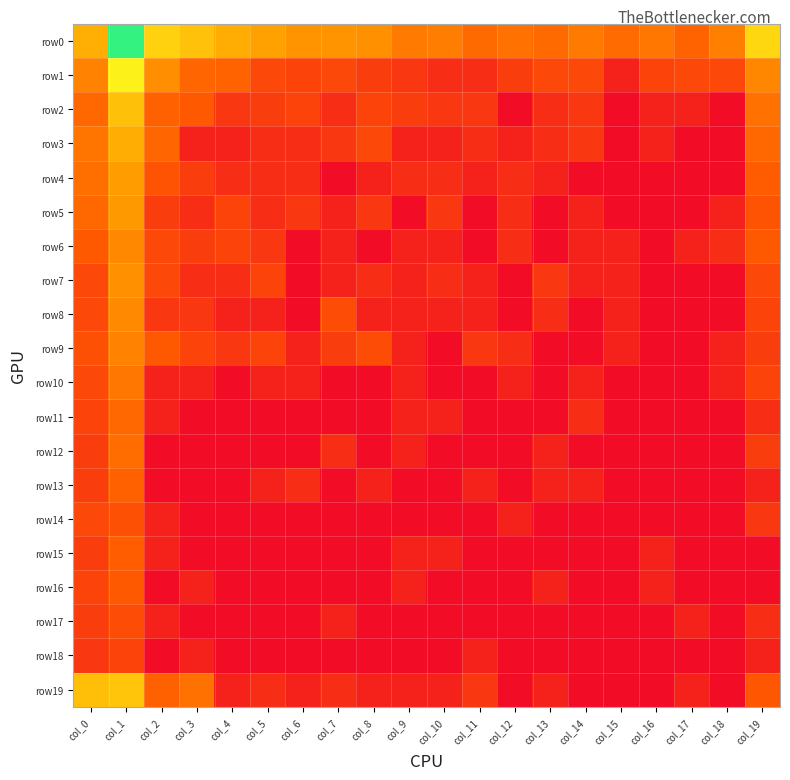

Reading left to right, list all the values displayed in this chart.

row0: col_0=5.3	col_1=9.9	col_2=6.4	col_3=5.9	col_4=5.2	col_5=4.8	col_6=4.4	col_7=4.4	col_8=4.3	col_9=3.6	col_10=3.7	col_11=3.0	col_12=3.3	col_13=3.0	col_14=3.6	col_15=3.1	col_16=3.4	col_17=2.8	col_18=3.8	col_19=6.6
row1: col_0=3.9	col_1=7.5	col_2=4.2	col_3=2.9	col_4=2.8	col_5=1.9	col_6=1.8	col_7=1.9	col_8=1.6	col_9=1.4	col_10=1.1	col_11=1.1	col_12=1.6	col_13=1.9	col_14=1.9	col_15=0.7	col_16=1.8	col_17=1.9	col_18=1.9	col_19=4.0
row2: col_0=2.9	col_1=5.9	col_2=2.8	col_3=2.5	col_4=1.4	col_5=1.6	col_6=1.8	col_7=1.1	col_8=1.8	col_9=1.6	col_10=1.4	col_11=1.4	col_12=0.0	col_13=1.1	col_14=1.4	col_15=0.0	col_16=0.7	col_17=0.7	col_18=0.0	col_19=3.3
row3: col_0=3.4	col_1=5.2	col_2=2.9	col_3=0.7	col_4=0.7	col_5=1.1	col_6=1.1	col_7=1.4	col_8=1.9	col_9=0.7	col_10=0.7	col_11=1.1	col_12=0.7	col_13=1.1	col_14=1.4	col_15=0.0	col_16=0.7	col_17=0.0	col_18=0.0	col_19=3.0
row4: col_0=3.2	col_1=4.7	col_2=2.3	col_3=1.6	col_4=1.1	col_5=1.1	col_6=1.1	col_7=0.0	col_8=0.7	col_9=1.1	col_10=1.1	col_11=0.7	col_12=1.1	col_13=0.7	col_14=0.0	col_15=0.0	col_16=0.0	col_17=0.0	col_18=0.0	col_19=2.6
row5: col_0=2.9	col_1=4.6	col_2=1.6	col_3=1.1	col_4=1.8	col_5=1.1	col_6=1.4	col_7=0.7	col_8=1.4	col_9=0.0	col_10=1.4	col_11=0.0	col_12=1.1	col_13=0.0	col_14=0.7	col_15=0.0	col_16=0.0	col_17=0.0	col_18=0.7	col_19=2.3
row6: col_0=2.5	col_1=4.0	col_2=1.9	col_3=1.6	col_4=1.8	col_5=1.4	col_6=0.0	col_7=0.7	col_8=0.0	col_9=0.7	col_10=0.7	col_11=0.0	col_12=1.1	col_13=0.0	col_14=0.7	col_15=0.7	col_16=0.0	col_17=0.7	col_18=1.1	col_19=2.5
row7: col_0=1.9	col_1=4.3	col_2=1.9	col_3=1.1	col_4=1.1	col_5=1.8	col_6=0.0	col_7=0.7	col_8=1.1	col_9=0.7	col_10=1.1	col_11=0.7	col_12=0.0	col_13=1.4	col_14=0.7	col_15=0.7	col_16=0.0	col_17=0.0	col_18=0.0	col_19=1.9
row8: col_0=1.9	col_1=4.1	col_2=1.4	col_3=1.4	col_4=0.7	col_5=0.7	col_6=0.0	col_7=2.1	col_8=0.7	col_9=0.7	col_10=0.7	col_11=0.7	col_12=0.0	col_13=1.1	col_14=0.0	col_15=0.7	col_16=0.0	col_17=0.0	col_18=0.0	col_19=1.8
row9: col_0=2.2	col_1=3.8	col_2=2.5	col_3=1.8	col_4=1.4	col_5=1.8	col_6=0.7	col_7=1.6	col_8=2.1	col_9=0.7	col_10=0.0	col_11=1.4	col_12=1.1	col_13=0.0	col_14=0.0	col_15=0.7	col_16=0.0	col_17=0.0	col_18=0.7	col_19=1.6
row10: col_0=1.9	col_1=3.5	col_2=0.7	col_3=0.7	col_4=0.0	col_5=0.7	col_6=0.7	col_7=0.0	col_8=0.0	col_9=0.7	col_10=0.0	col_11=0.0	col_12=0.7	col_13=0.0	col_14=0.7	col_15=0.0	col_16=0.0	col_17=0.0	col_18=0.7	col_19=1.8
row11: col_0=1.8	col_1=2.9	col_2=0.7	col_3=0.0	col_4=0.0	col_5=0.0	col_6=0.0	col_7=0.0	col_8=0.0	col_9=0.7	col_10=0.7	col_11=0.0	col_12=0.0	col_13=0.0	col_14=1.1	col_15=0.0	col_16=0.0	col_17=0.0	col_18=0.0	col_19=1.1
row12: col_0=1.6	col_1=3.1	col_2=0.0	col_3=0.0	col_4=0.0	col_5=0.0	col_6=0.0	col_7=1.1	col_8=0.0	col_9=0.7	col_10=0.0	col_11=0.0	col_12=0.0	col_13=0.7	col_14=0.0	col_15=0.0	col_16=0.0	col_17=0.0	col_18=0.0	col_19=1.6
row13: col_0=1.6	col_1=2.8	col_2=0.0	col_3=0.0	col_4=0.0	col_5=0.7	col_6=1.1	col_7=0.0	col_8=0.7	col_9=0.0	col_10=0.0	col_11=0.7	col_12=0.0	col_13=0.7	col_14=0.7	col_15=0.0	col_16=0.0	col_17=0.0	col_18=0.0	col_19=0.7
row14: col_0=1.9	col_1=2.2	col_2=0.7	col_3=0.0	col_4=0.0	col_5=0.0	col_6=0.0	col_7=0.0	col_8=0.0	col_9=0.0	col_10=0.0	col_11=0.0	col_12=0.7	col_13=0.0	col_14=0.0	col_15=0.0	col_16=0.0	col_17=0.0	col_18=0.0	col_19=1.4
row15: col_0=1.6	col_1=2.6	col_2=0.7	col_3=0.0	col_4=0.0	col_5=0.0	col_6=0.0	col_7=0.0	col_8=0.0	col_9=0.7	col_10=0.7	col_11=0.0	col_12=0.0	col_13=0.0	col_14=0.0	col_15=0.0	col_16=0.7	col_17=0.0	col_18=0.0	col_19=0.0
row16: col_0=1.8	col_1=2.5	col_2=0.0	col_3=0.7	col_4=0.0	col_5=0.0	col_6=0.0	col_7=0.0	col_8=0.0	col_9=0.7	col_10=0.0	col_11=0.0	col_12=0.0	col_13=0.7	col_14=0.0	col_15=0.0	col_16=0.7	col_17=0.0	col_18=0.0	col_19=0.0
row17: col_0=1.6	col_1=2.1	col_2=0.7	col_3=0.0	col_4=0.0	col_5=0.0	col_6=0.0	col_7=0.7	col_8=0.0	col_9=0.0	col_10=0.0	col_11=0.0	col_12=0.0	col_13=0.0	col_14=0.0	col_15=0.0	col_16=0.0	col_17=0.7	col_18=0.0	col_19=1.1
row18: col_0=1.4	col_1=1.8	col_2=0.0	col_3=0.7	col_4=0.0	col_5=0.0	col_6=0.0	col_7=0.0	col_8=0.0	col_9=0.0	col_10=0.0	col_11=0.7	col_12=0.0	col_13=0.0	col_14=0.0	col_15=0.0	col_16=0.0	col_17=0.0	col_18=0.0	col_19=0.7
row19: col_0=5.8	col_1=6.0	col_2=2.8	col_3=3.3	col_4=0.7	col_5=1.1	col_6=0.7	col_7=1.1	col_8=0.7	col_9=0.7	col_10=0.7	col_11=1.4	col_12=0.0	col_13=0.7	col_14=0.0	col_15=0.0	col_16=0.0	col_17=0.7	col_18=0.0	col_19=2.4